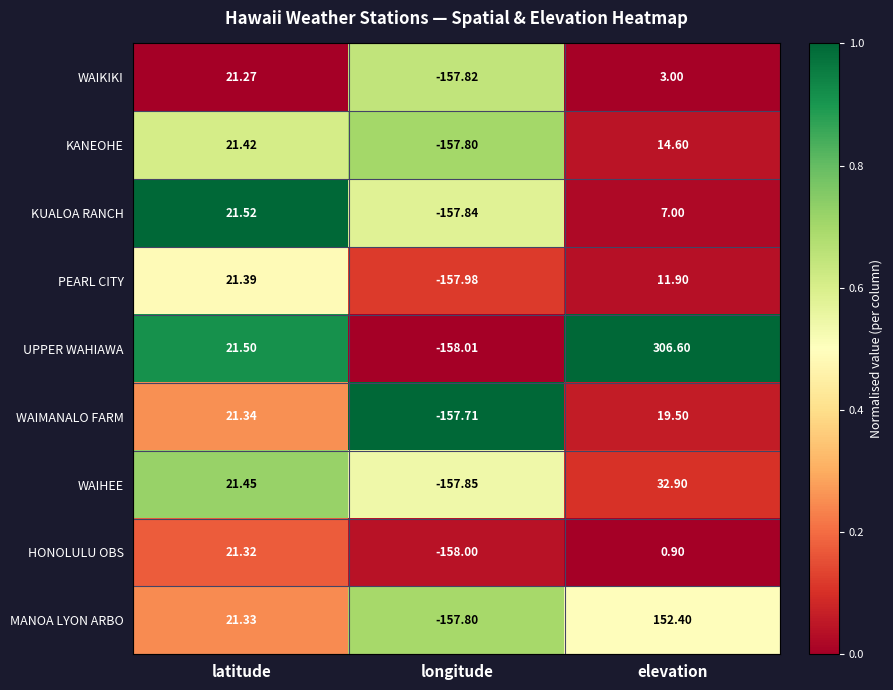

At how many categories does at least one series exceed 0?

2